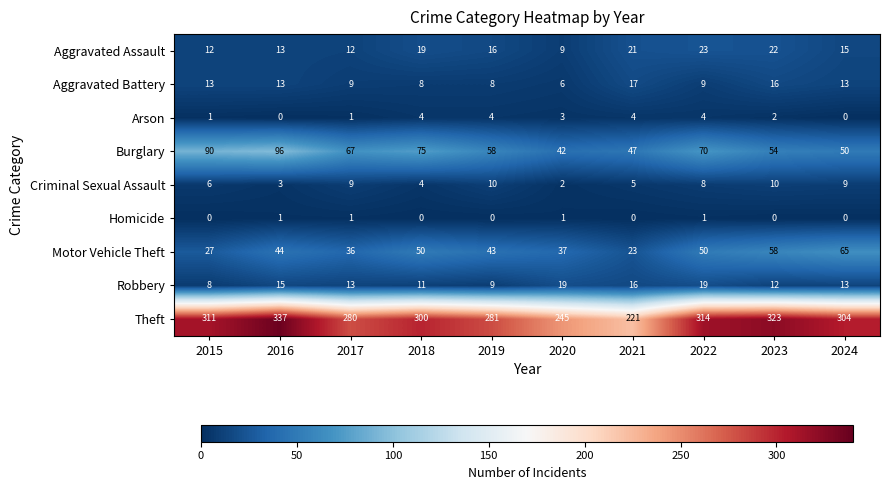

At which label does Criminal Sexual Assault reach its minimum?

2020